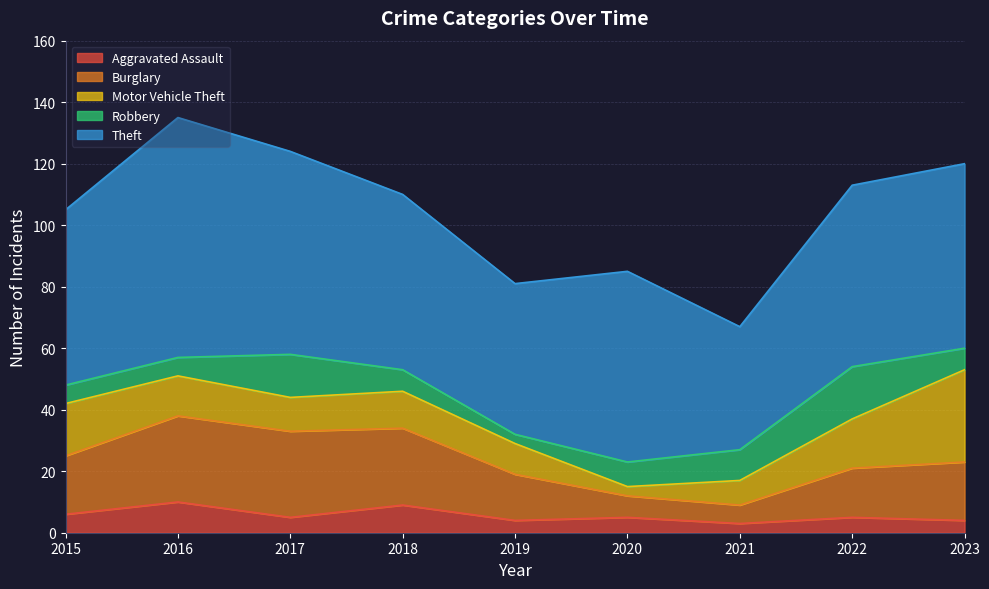

Reading left to right, what are all the values shown in this chart?

Aggravated Assault: 6	10	5	9	4	5	3	5	4
Burglary: 19	28	28	25	15	7	6	16	19
Motor Vehicle Theft: 17	13	11	12	10	3	8	16	30
Robbery: 6	6	14	7	3	8	10	17	7
Theft: 57	78	66	57	49	62	40	59	60